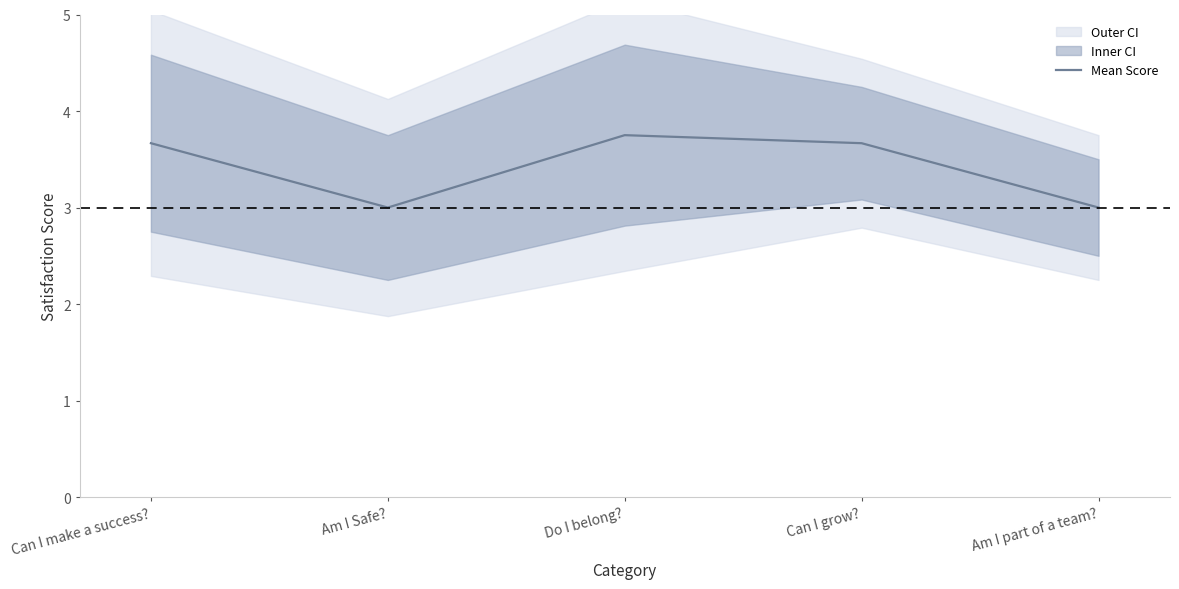

True or false: the data has more than 2 interior local peaks.

False